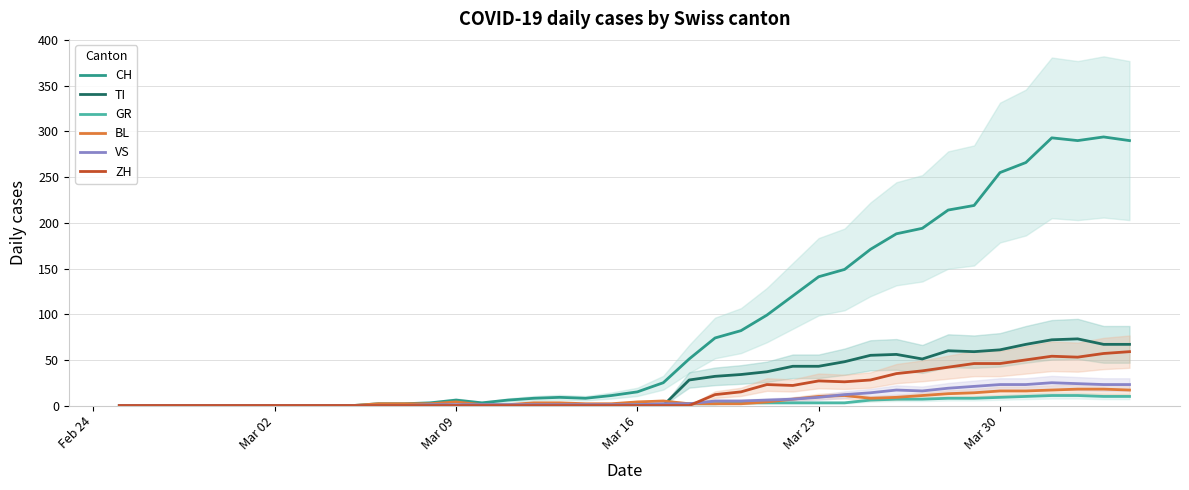

What is the highest value of the BL series?

18